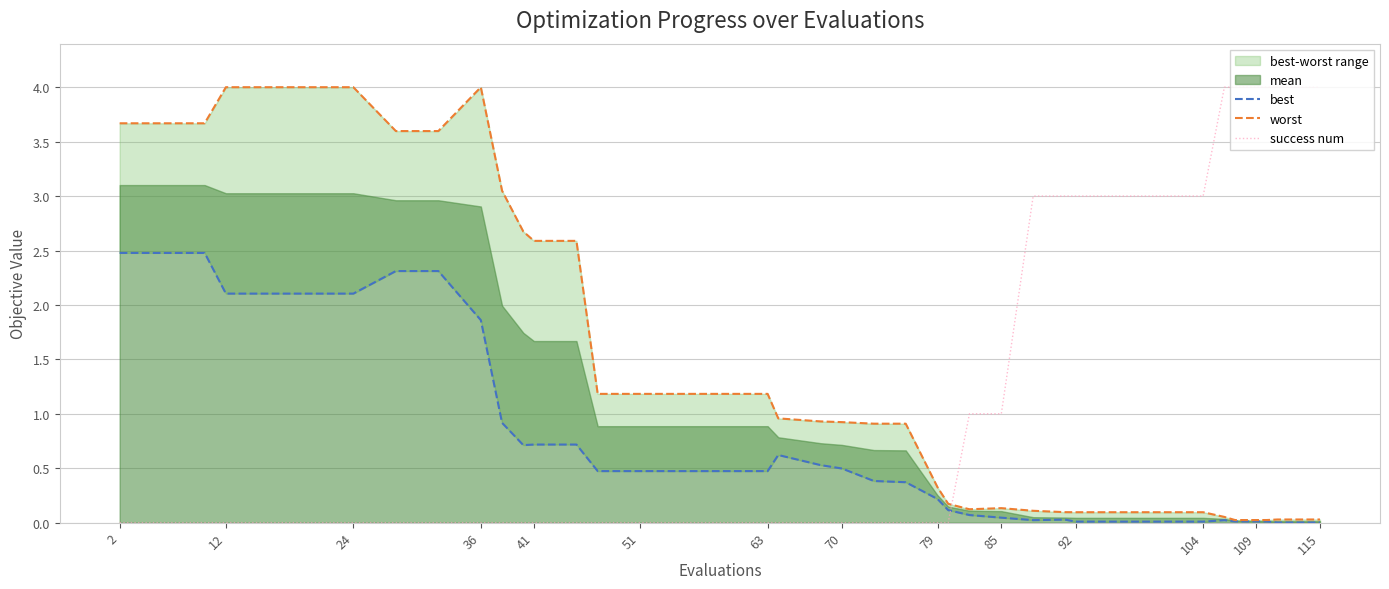

Reading left to right, what are all the values shown in this chart?

best: 2.5	2.5	2.5	2.1	2.1	2.1	2.1	2.3	2.3	1.9	0.9	0.7	0.7	0.7	0.5	0.5	0.5	0.5	0.5	0.6	0.5	0.5	0.4	0.4	0.2	0.1	0.1	0.0	0.0	0.0	0.0	0.0	0.0	0.0	0.0	0.0	0.0	0.0	0.0	0.0
worst: 3.7	3.7	3.7	4.0	4.0	4.0	4.0	3.6	3.6	4.0	3.0	2.7	2.6	2.6	1.2	1.2	1.2	1.2	1.2	1.0	0.9	0.9	0.9	0.9	0.3	0.2	0.1	0.1	0.1	0.1	0.1	0.1	0.1	0.1	0.1	0.0	0.0	0.0	0.0	0.0
success num: 0.0	0.0	0.0	0.0	0.0	0.0	0.0	0.0	0.0	0.0	0.0	0.0	0.0	0.0	0.0	0.0	0.0	0.0	0.0	0.0	0.0	0.0	0.0	0.0	0.0	0.0	1.0	1.0	3.0	3.0	3.0	3.0	3.0	3.0	4.0	4.0	4.0	4.0	4.0	4.0